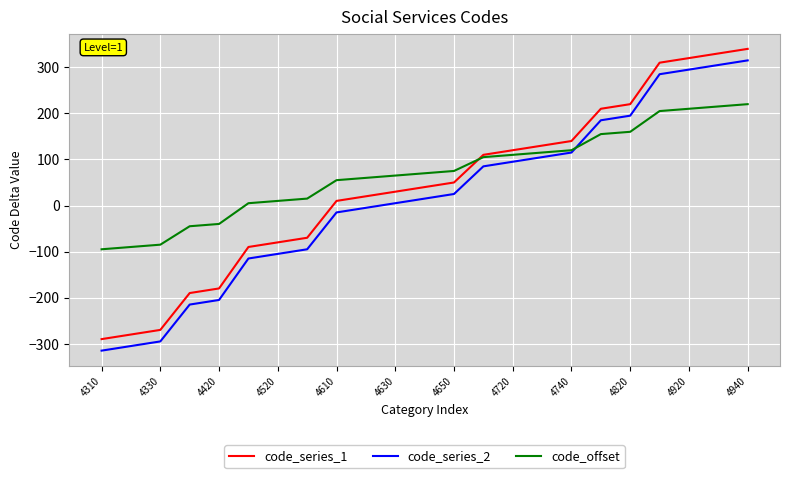

What is the lowest value of the code_series_1 series?

-290